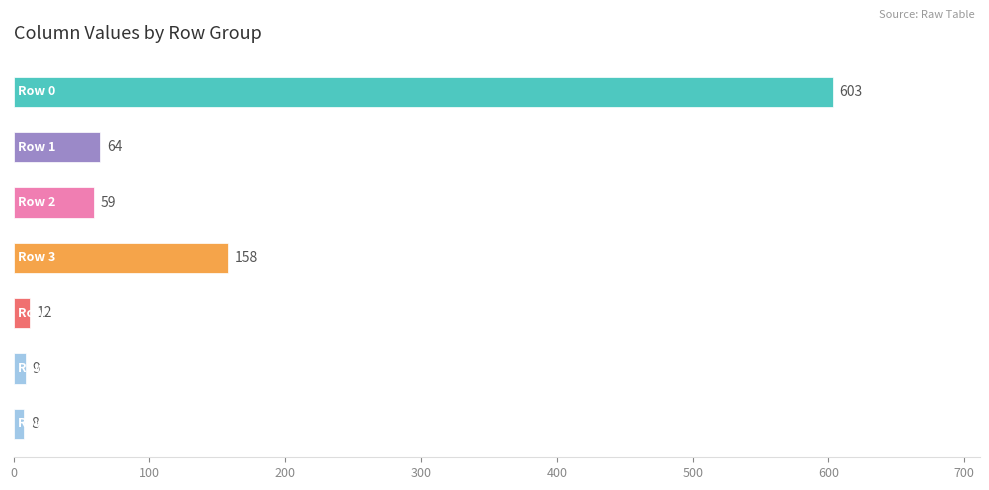

What is the sum of all values?

913